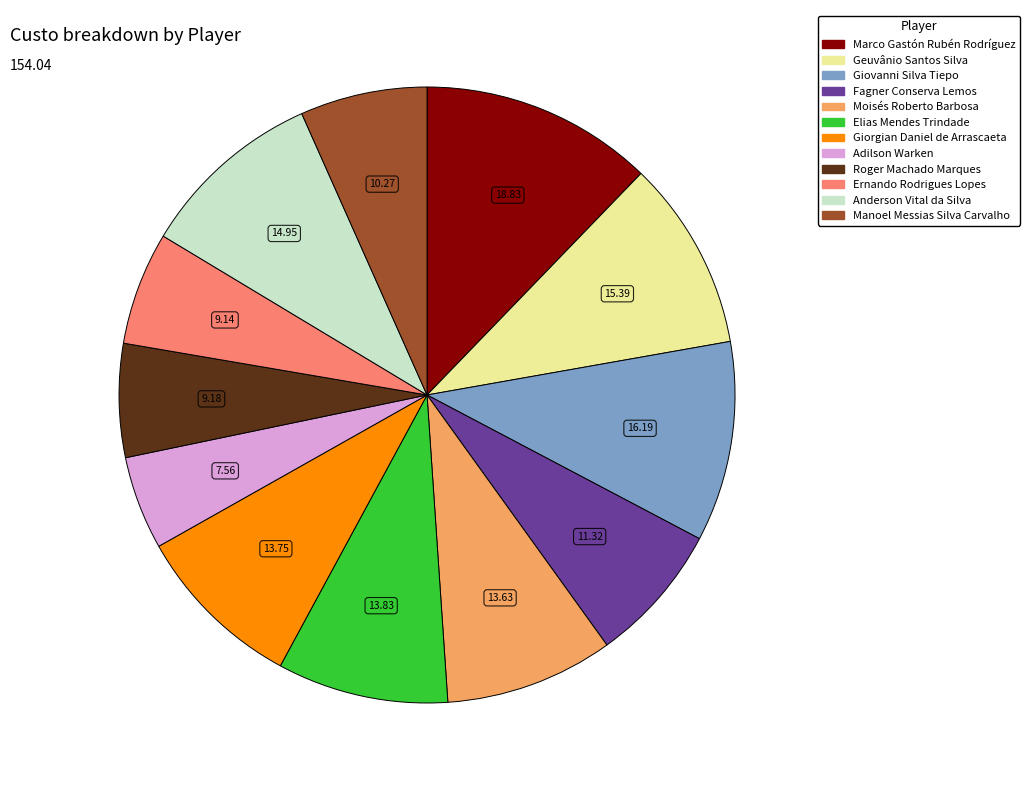

Between Elias Mendes Trindade and Fagner Conserva Lemos, which is larger?

Elias Mendes Trindade